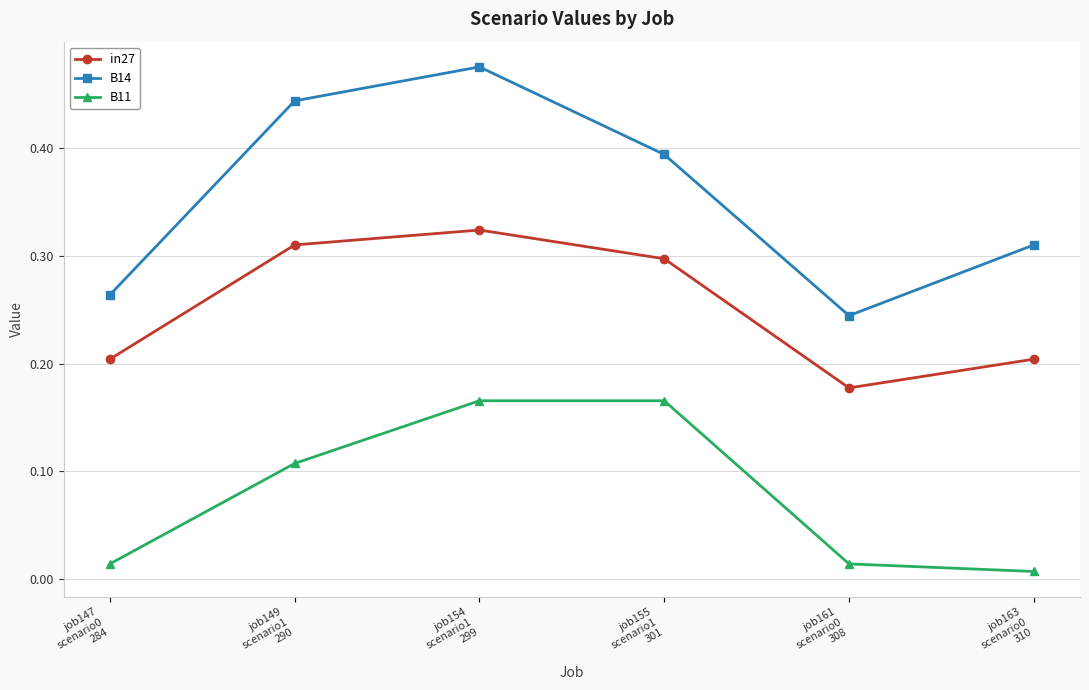

How many interior local valleys does the B14 series have?

1